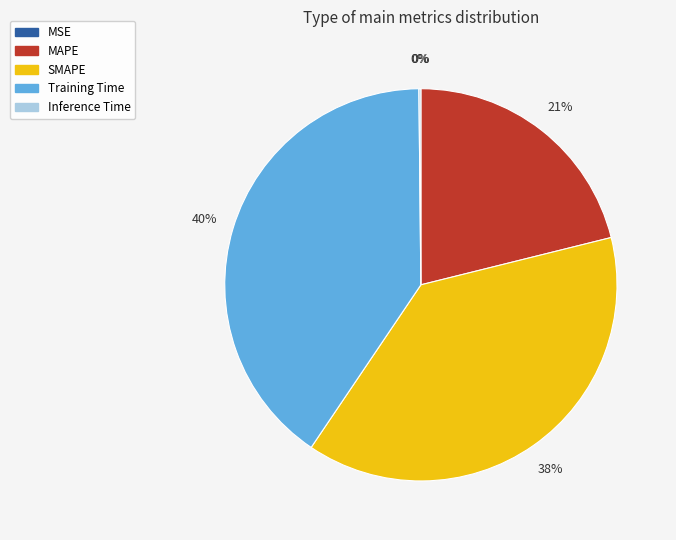

Which category has the biggest portion of the pie?

Training Time